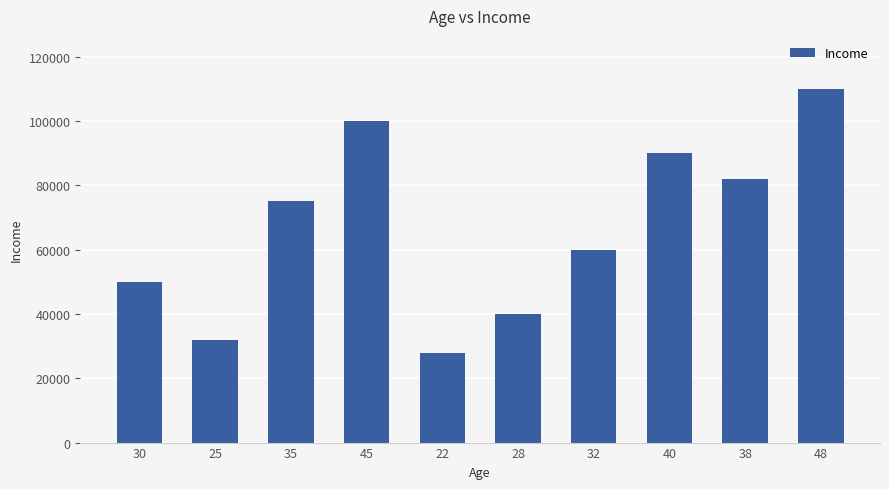

What position from the right is 40?

3